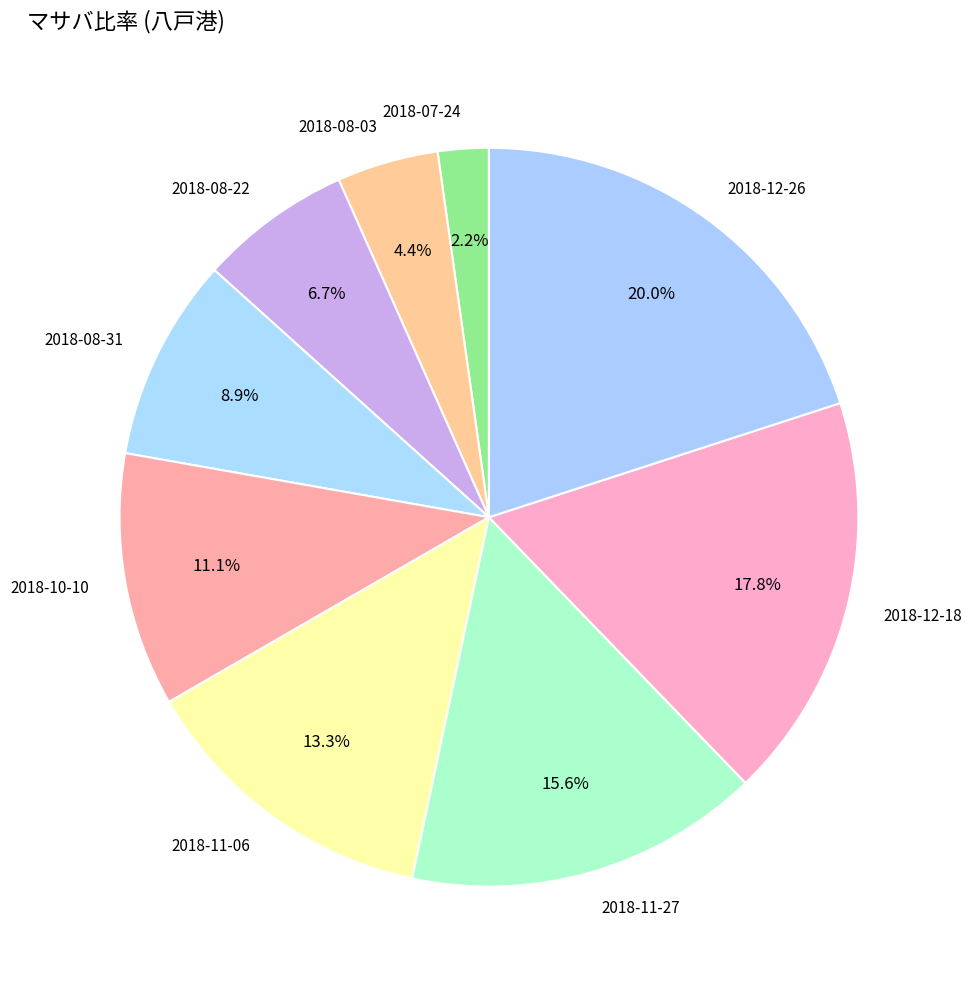

Combined, do 2018-12-26 and 2018-08-03 account for over 50%?

No